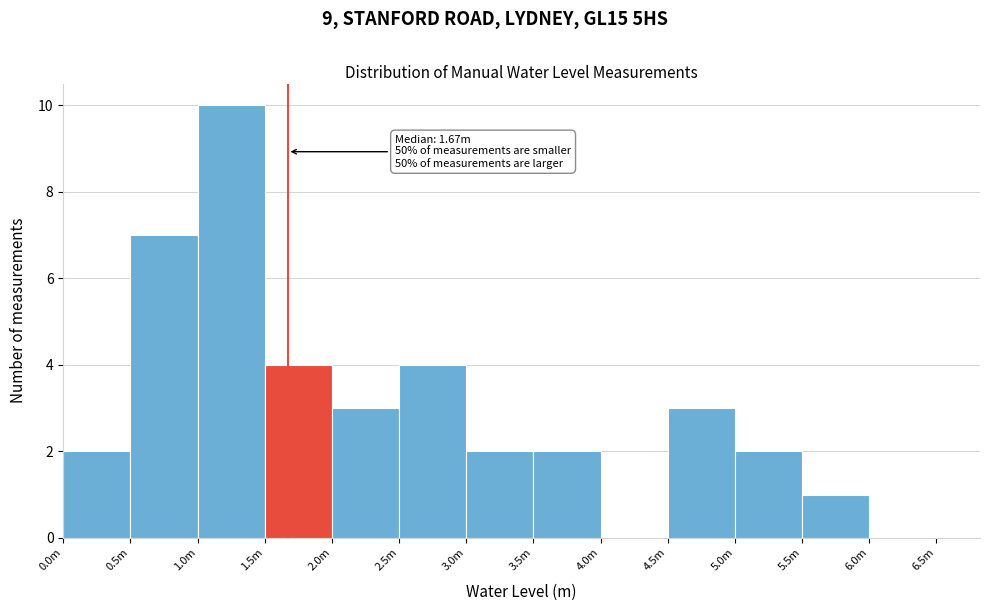

Reading right to left, extract all data points from this chart.

6.0m=0	5.5m=1	5.0m=2	4.5m=3	4.0m=0	3.5m=2	3.0m=2	2.5m=4	2.0m=3	1.5m=4	1.0m=10	0.5m=7	0.0m=2